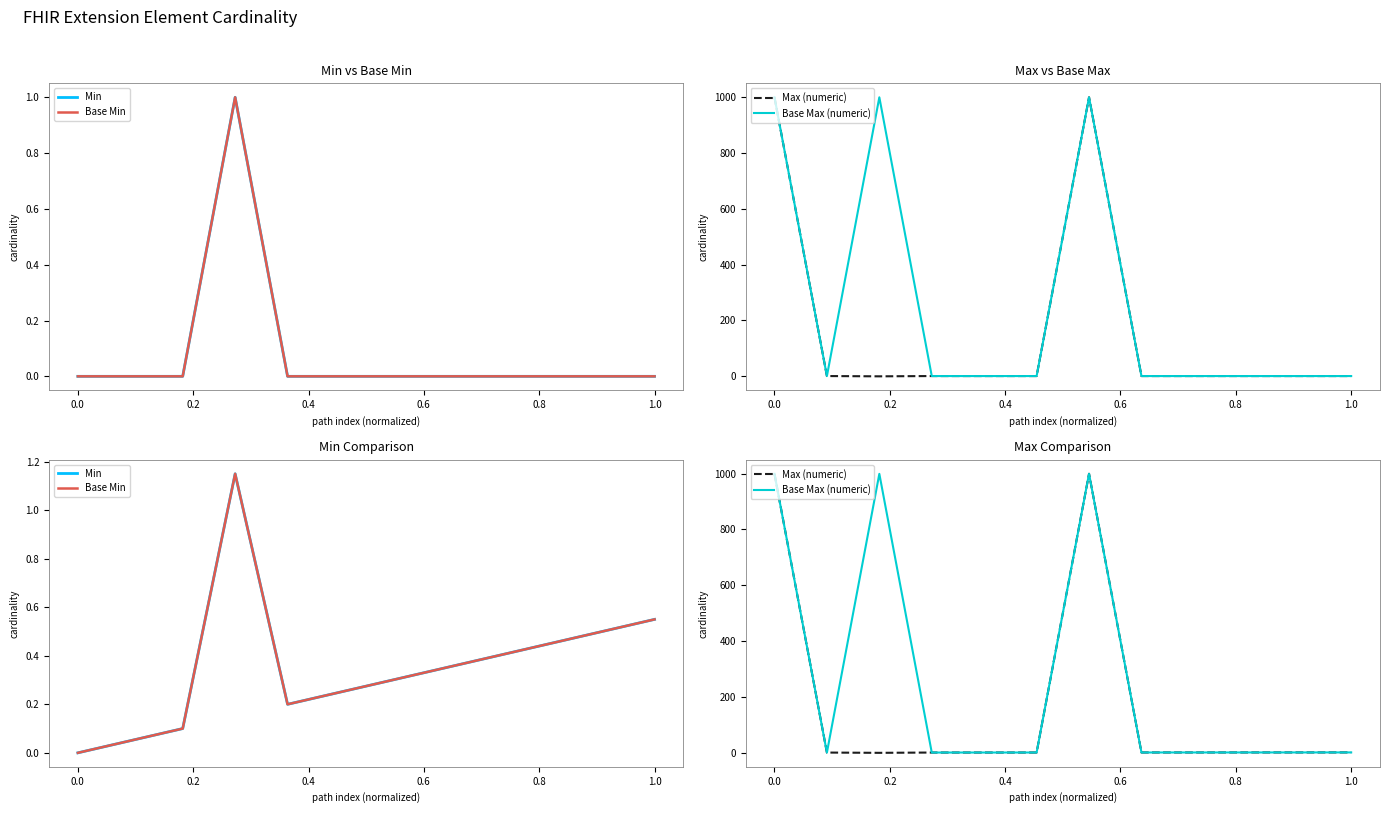

True or false: Base Min has a value of 0.1 at 0.6.

False